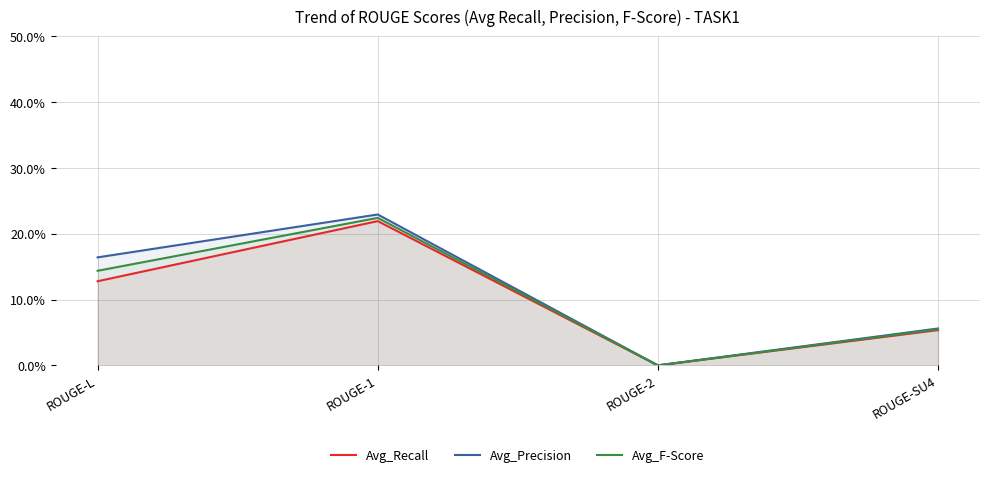

List the labels in order of Avg_Recall value, smallest first.

ROUGE-2, ROUGE-SU4, ROUGE-L, ROUGE-1